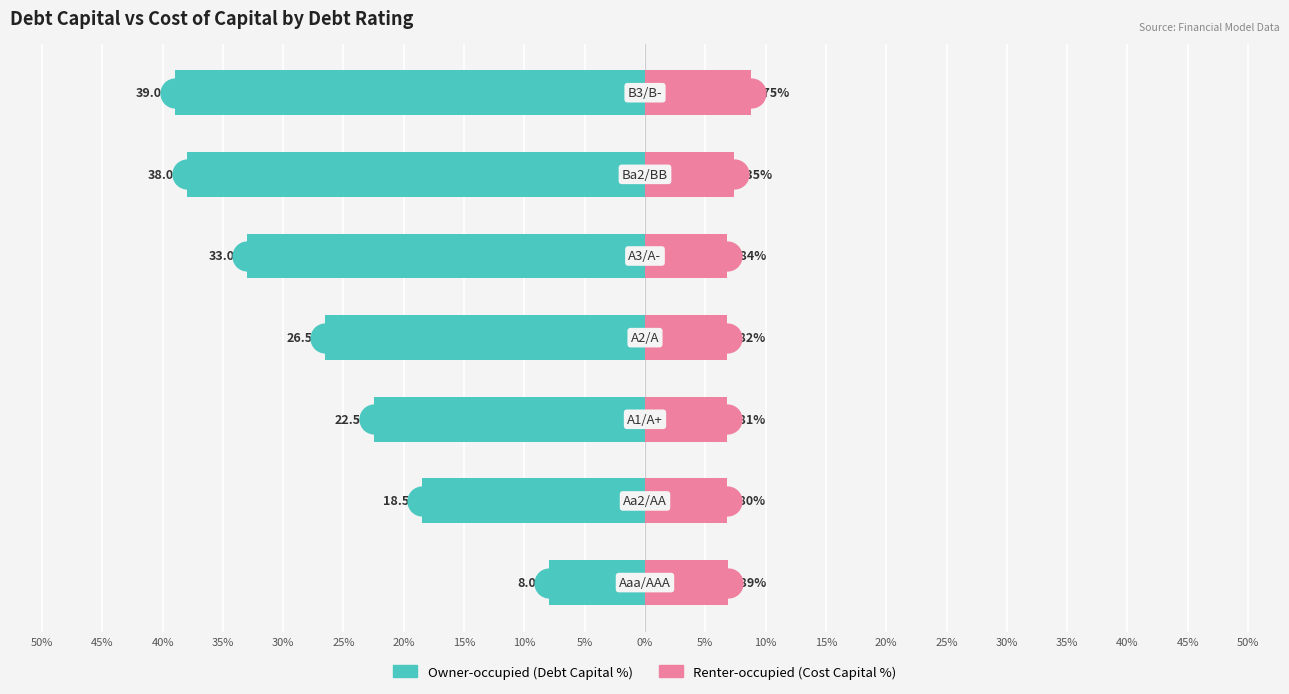

True or false: Renter-occupied has a value of 6.8 at 15%.

True